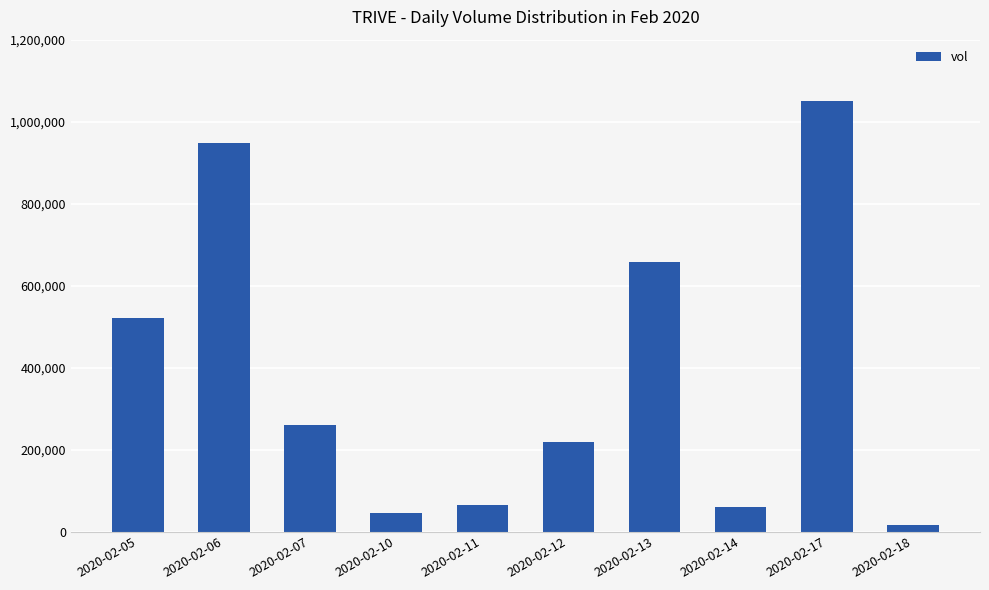

How many values are below 260600?

5